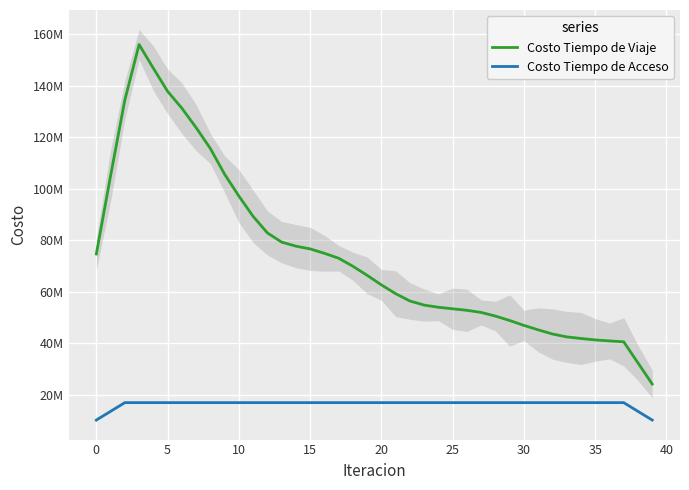

Where is Costo Tiempo de Viaje nearest to the value 90072463?

11